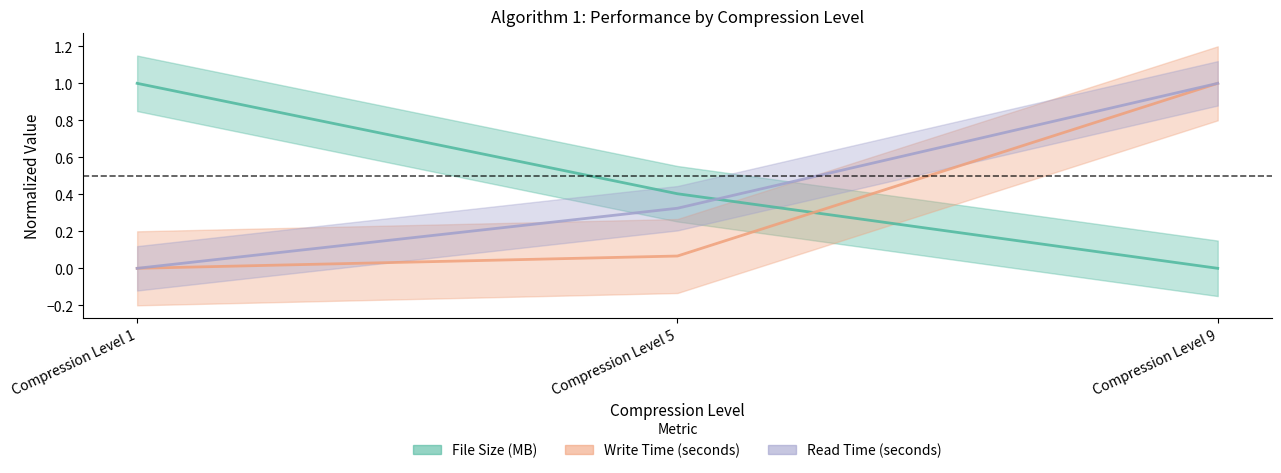

Is this an area chart (filled region under the line)?

No